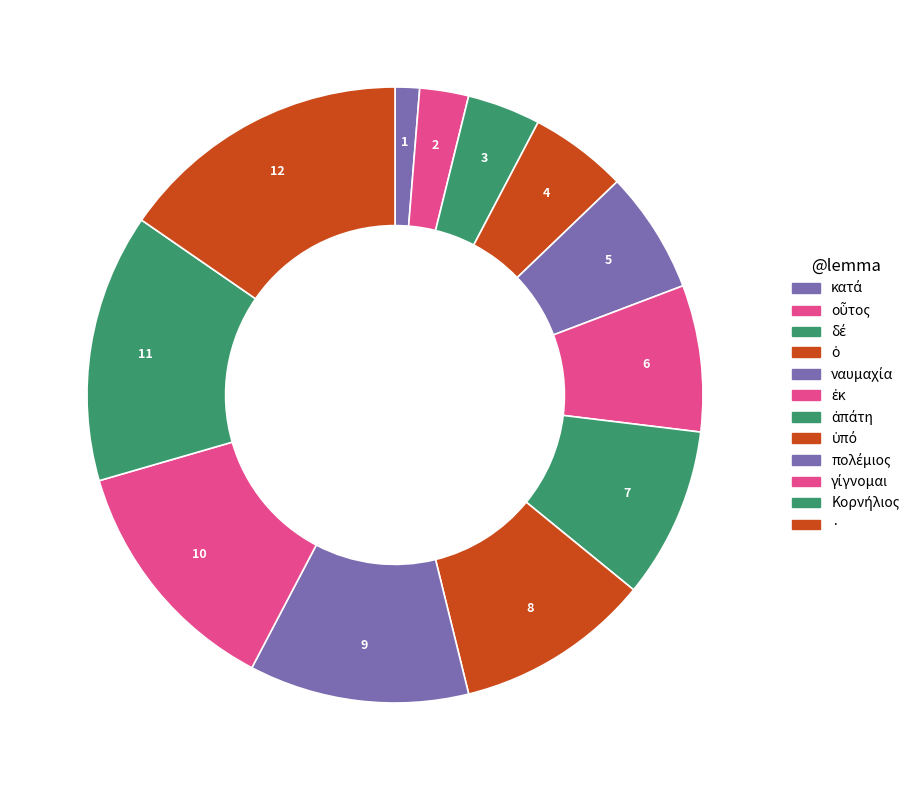

What percentage is the πολέμιος slice, to the nearest percent?

12%